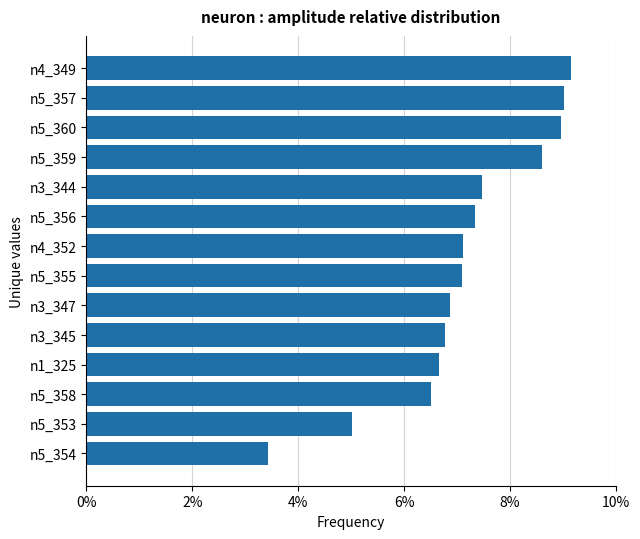

What is the average value?

0.1